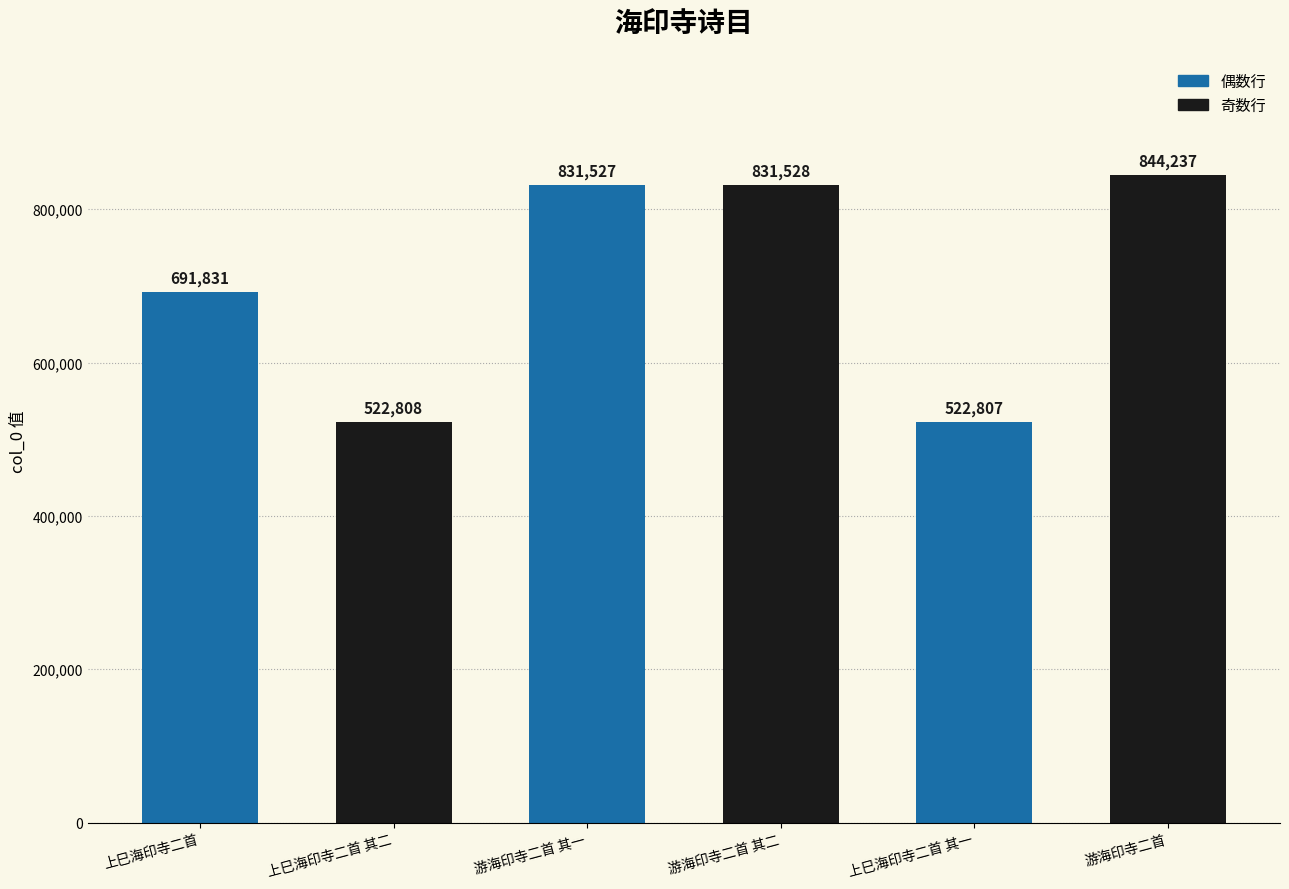

Reading left to right, what are all the values shown in this chart?

上巳海印寺二首=691831	上巳海印寺二首 其二=522808	游海印寺二首 其一=831527	游海印寺二首 其二=831528	上巳海印寺二首 其一=522807	游海印寺二首=844237